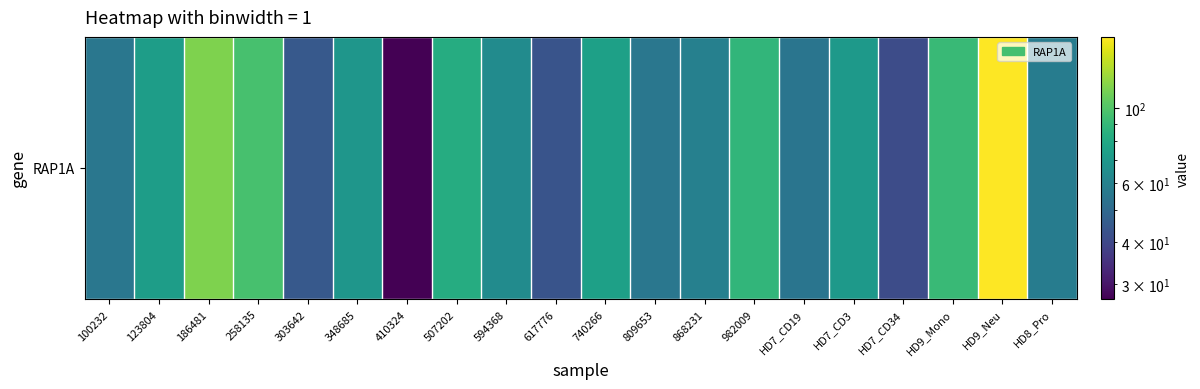

What is the difference between the second highest and minimum values?

87.7